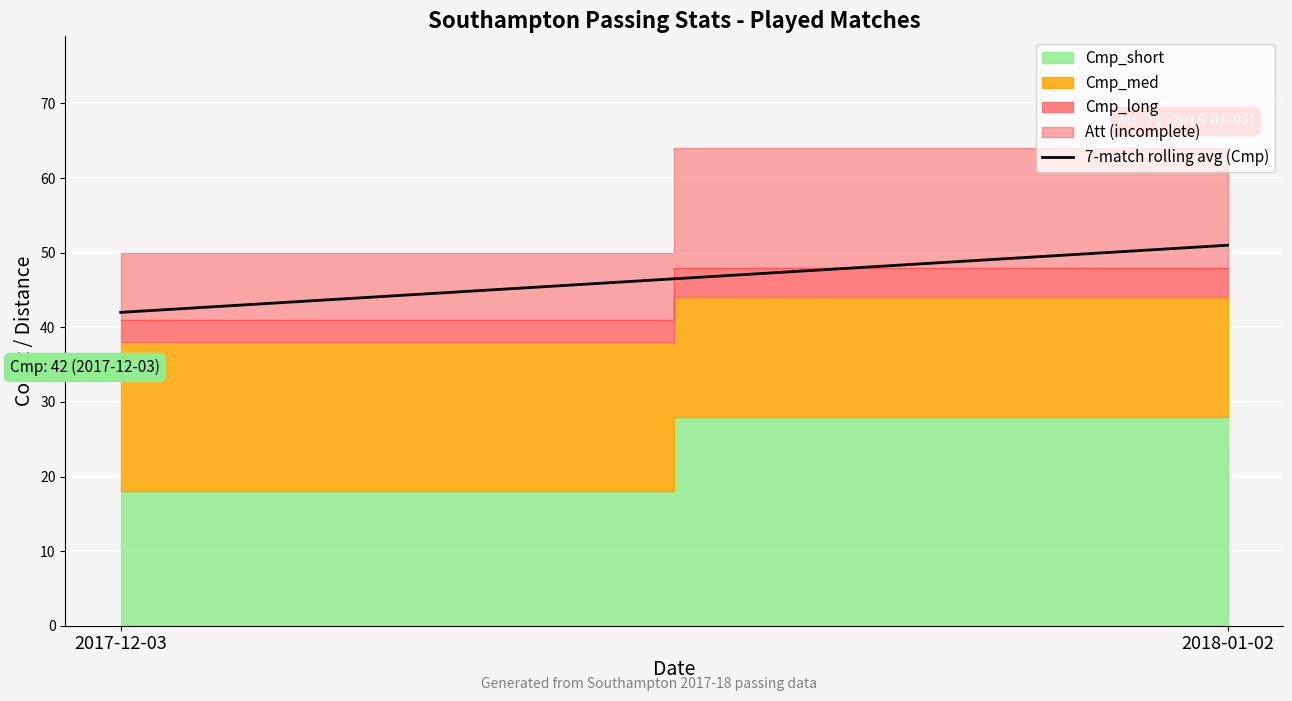

What is the maximum value shown in the chart?

51